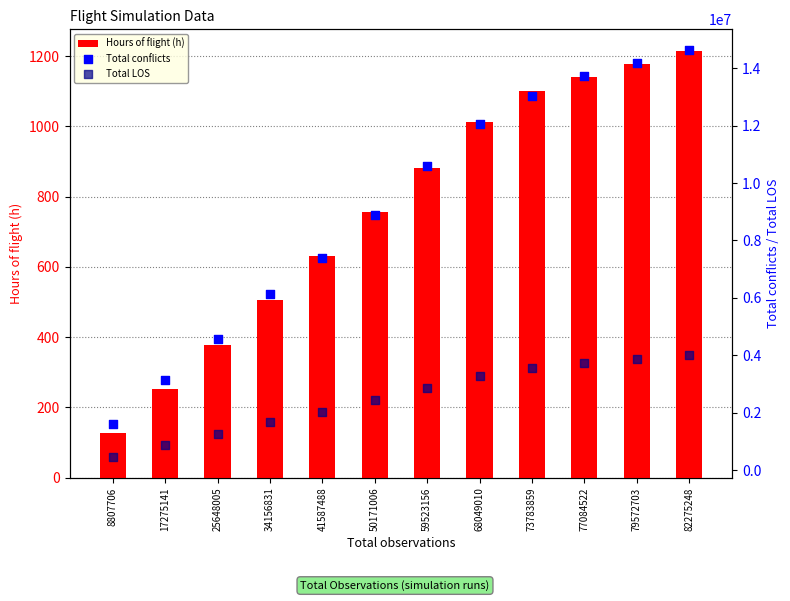

Which series contains the lowest Y value?

Hours of flight (h)